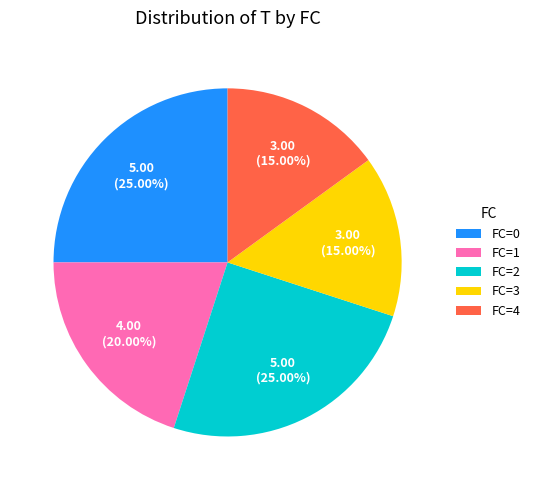

Is the sum of FC=2 and FC=3 greater than half?

No